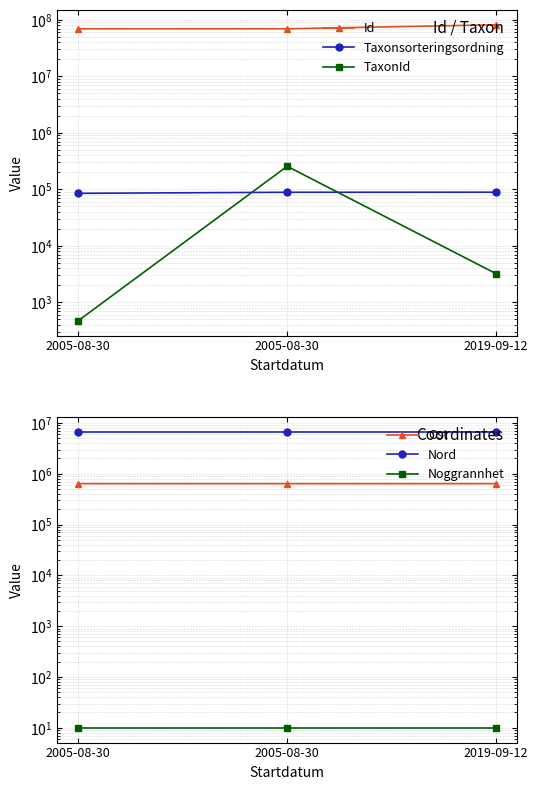

What is the lowest value of the Taxonsorteringsordning series?

85222.0